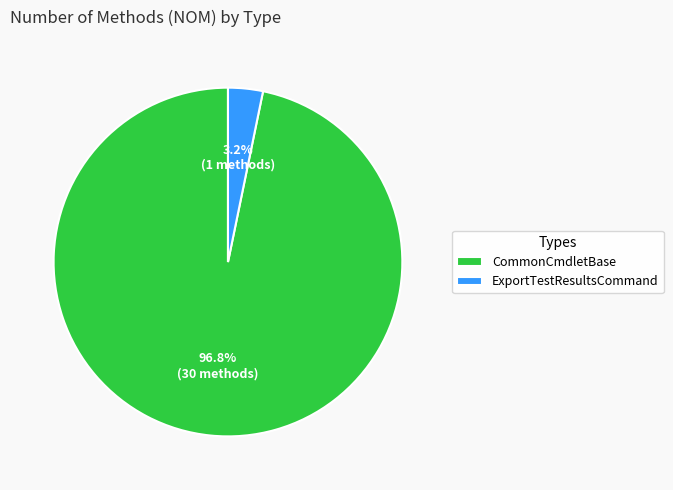

Which category accounts for the majority?

CommonCmdletBase